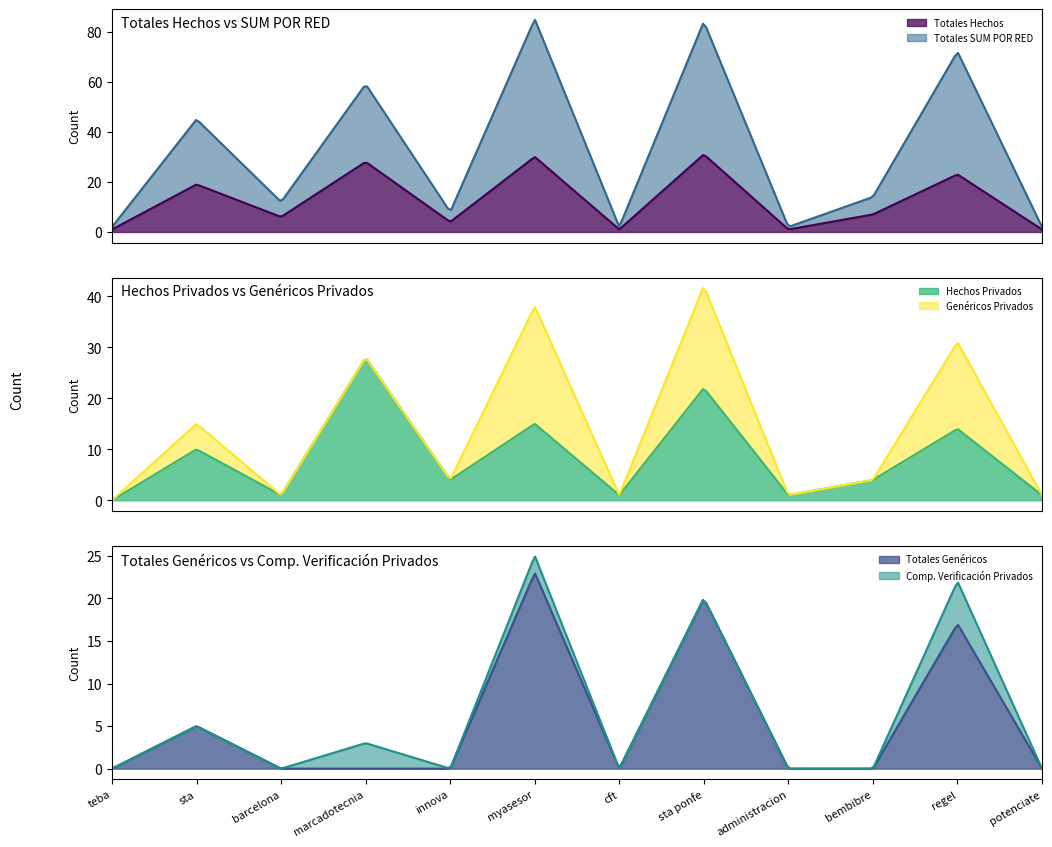

What position from the left is regel?

11